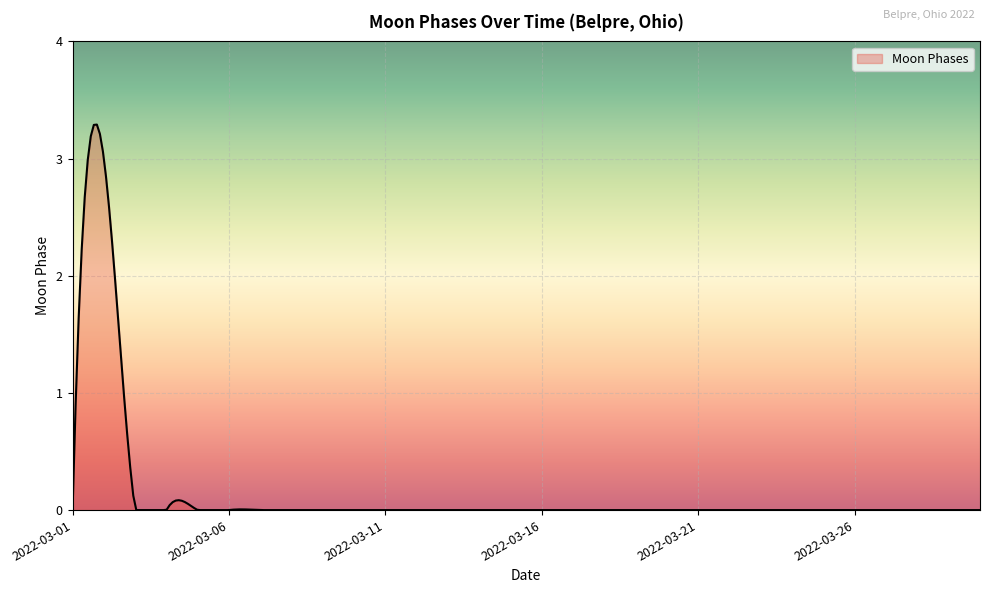

What is the greatest value displayed?

3.3